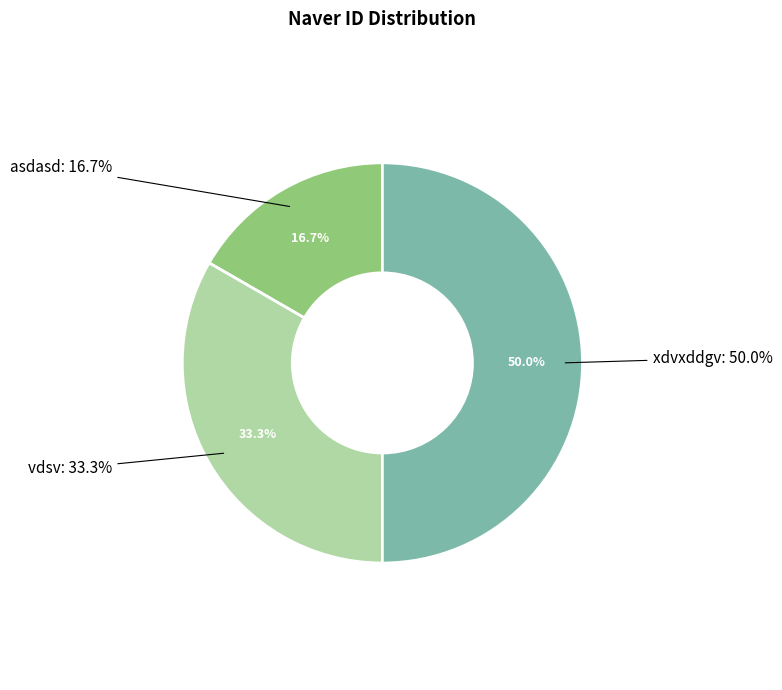

How many slices are in this pie chart?

3